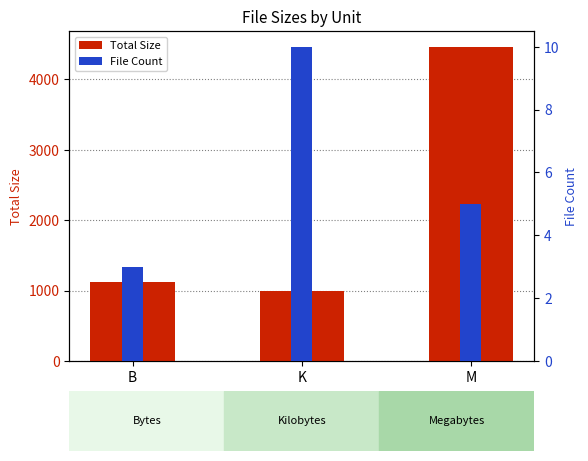

Between K and M, which series saw the biggest shift?

Total Size